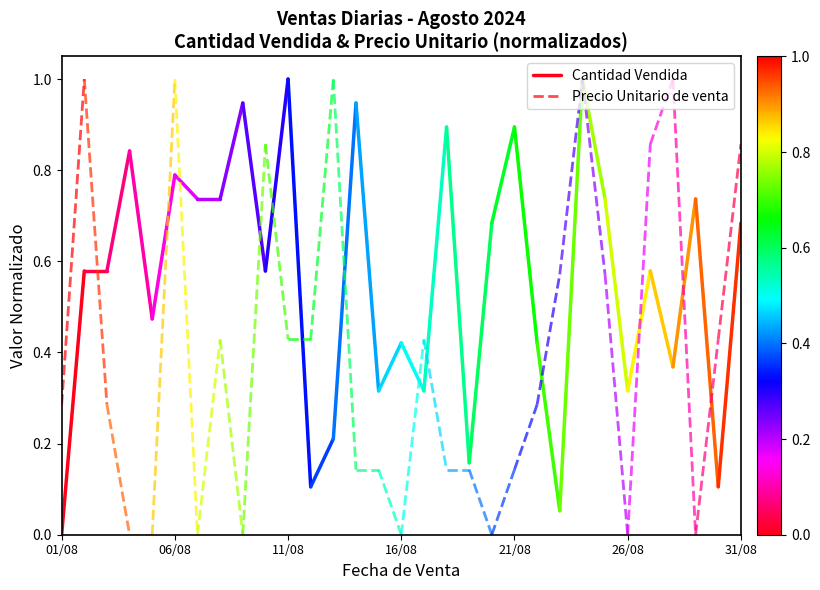

What is the sum of the Precio Unitario de venta values at 06/08 and 01/08?

1.3